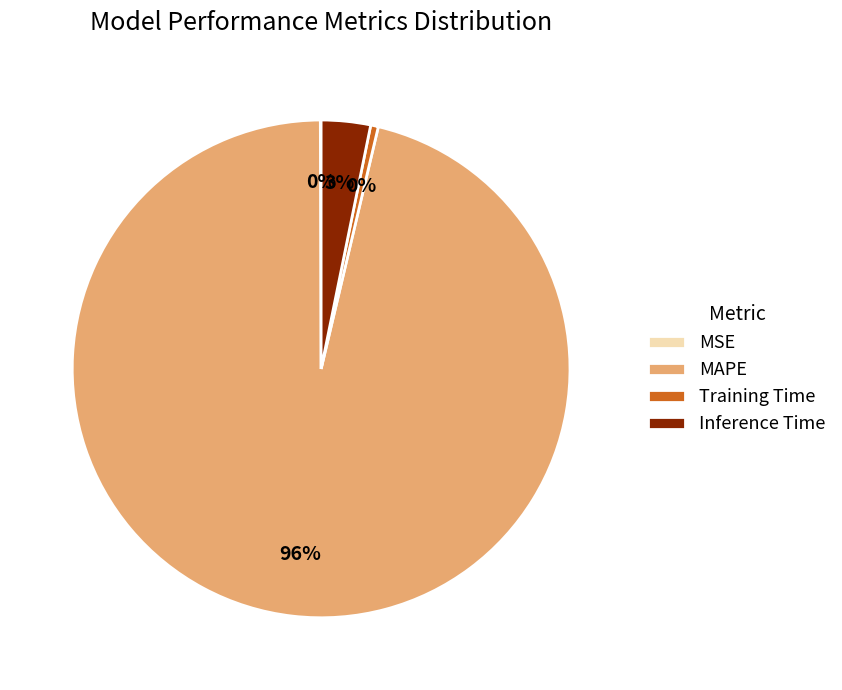

To the nearest percent, what is the combined percentage of MAPE and Training Time?

97%